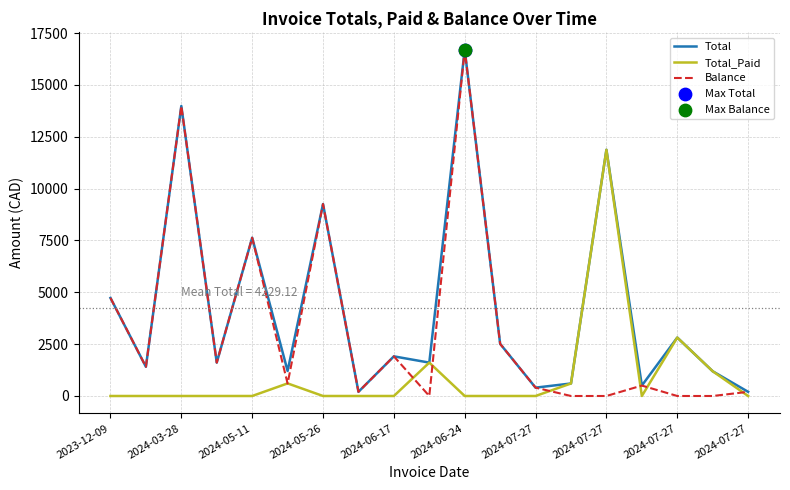

Which series has the largest total across all categories?

Total